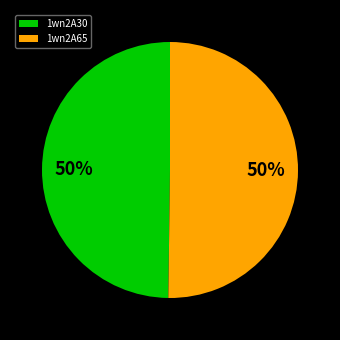

To the nearest percent, what portion does 1wn2A65 represent?

50%